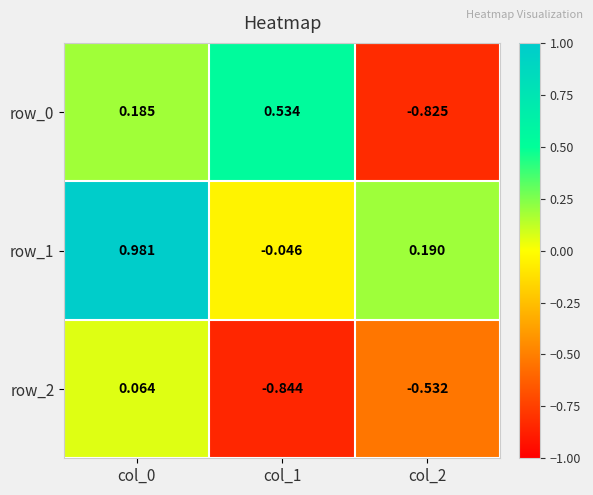

Which series changed the most between col_0 and col_1?

row_1